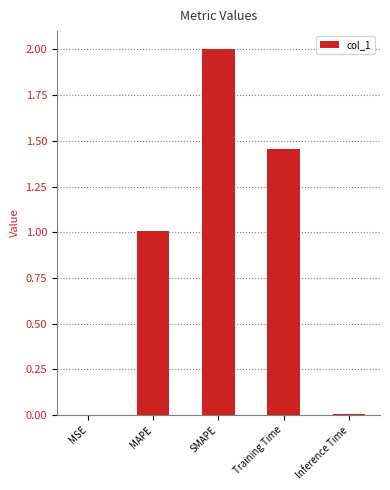

What is the sum of all values?

4.5